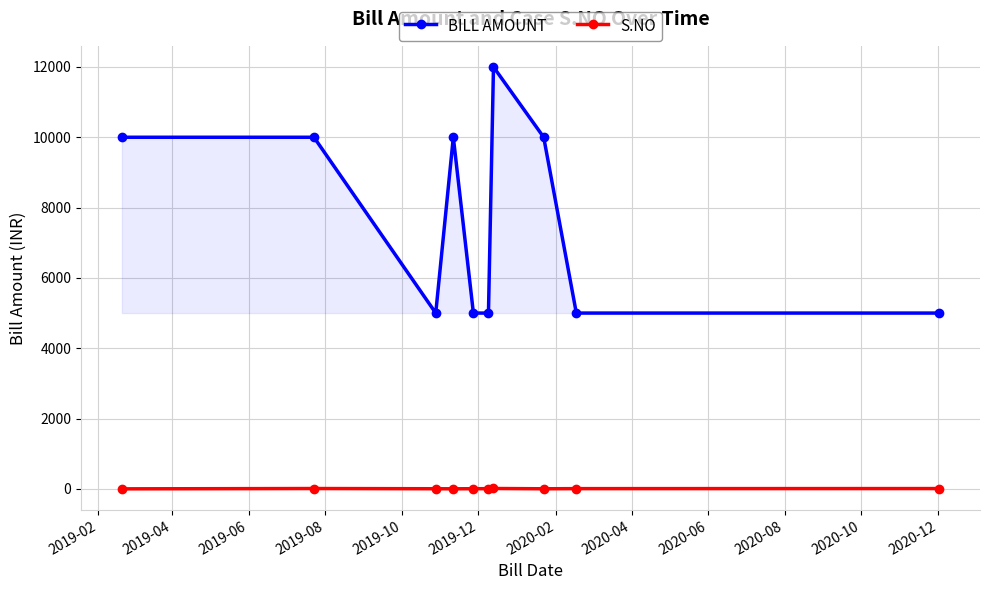

What is the average value of the S.NO series?

6